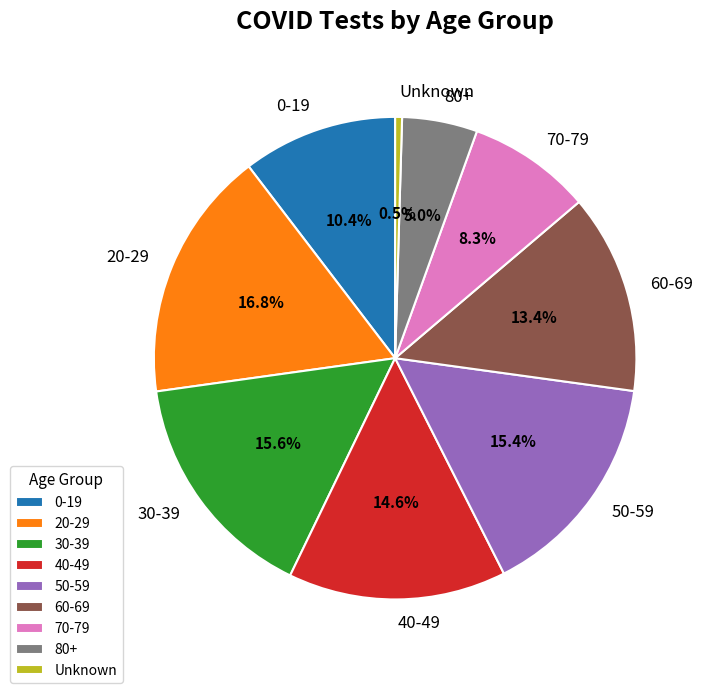

To the nearest percent, what is the combined percentage of 40-49 and 0-19?

25%